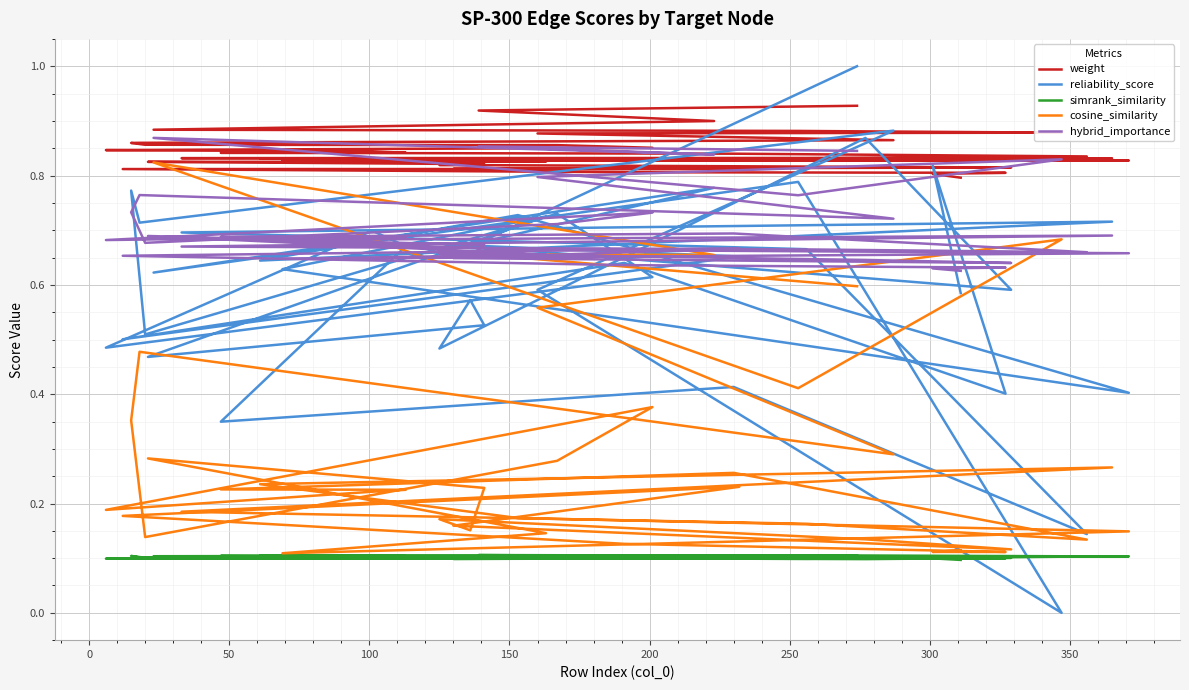

Rank the series at 50 from lowest to highest value.

simrank_similarity, cosine_similarity, reliability_score, hybrid_importance, weight